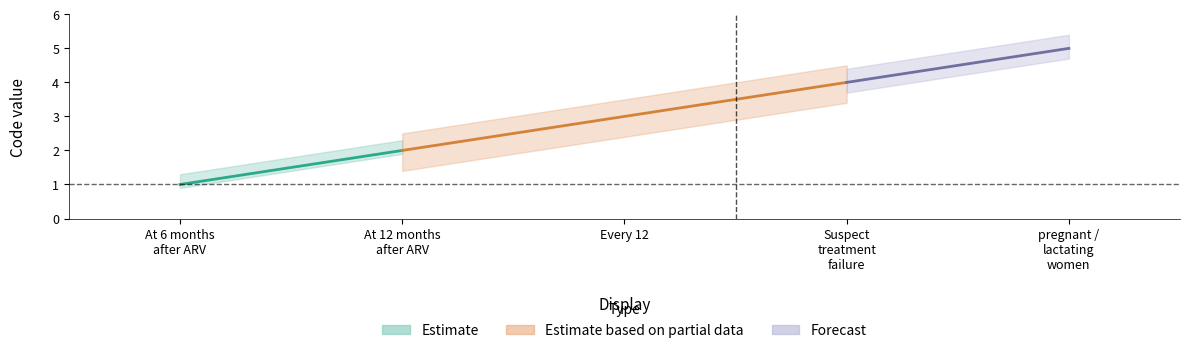

Count the values in the range 2 to 4.

3